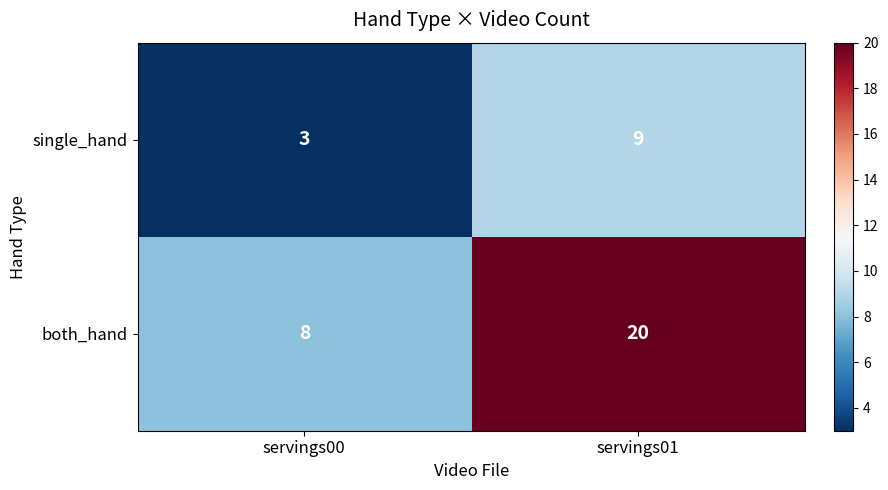

Reading left to right, extract all data points from this chart.

single_hand: 3	9
both_hand: 8	20